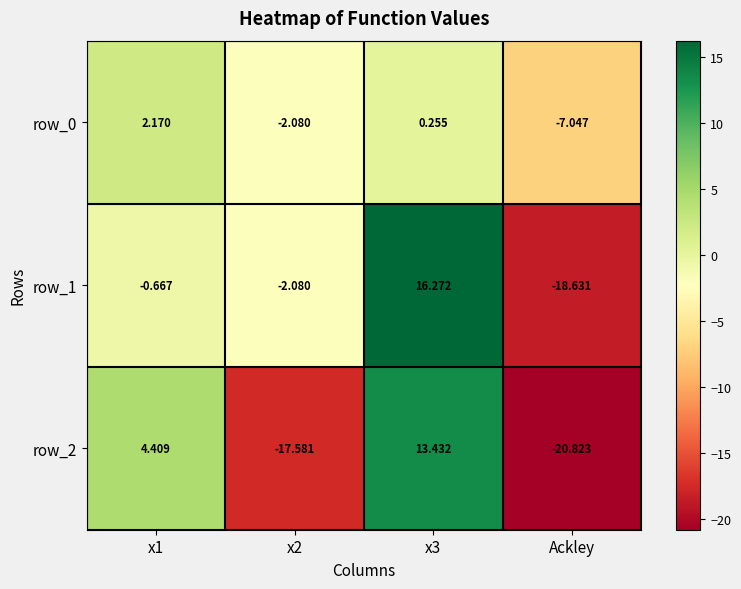

The value of row_2 at x3 is 13.4. True or false?

True